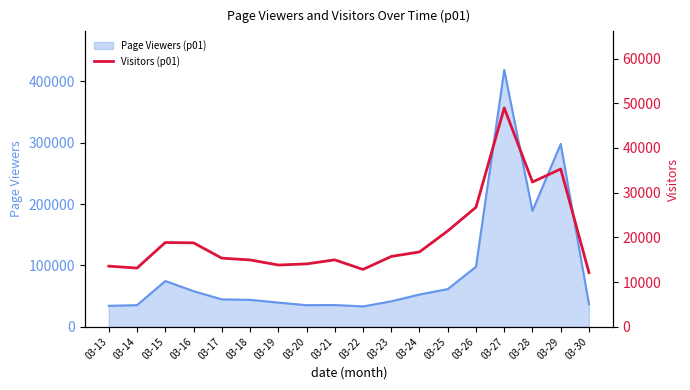

The chart shows a value of 14054 at 03-20. True or false?

True